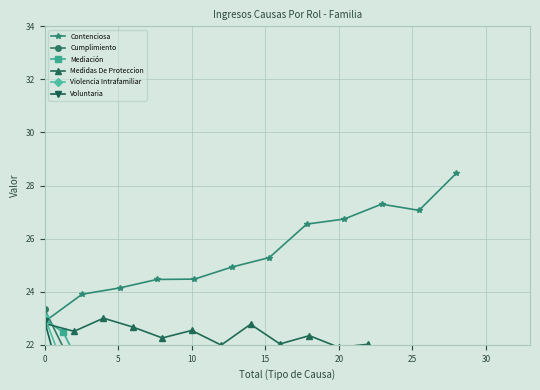

What is the highest value of the Contenciosa series?

28.5